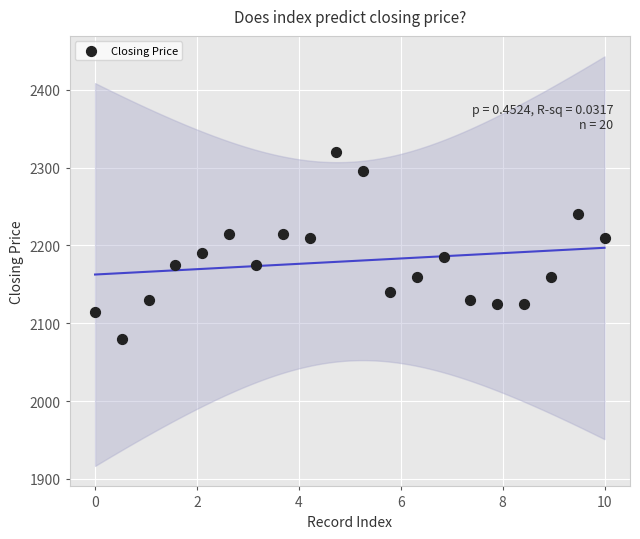

What is the range of Y values (max minus min)?

240